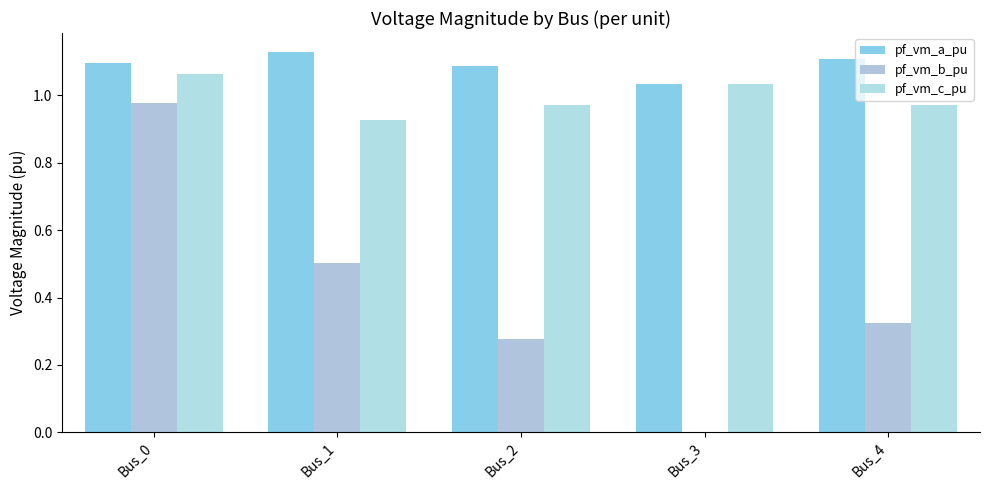

Count the number of categories in the chart.

5